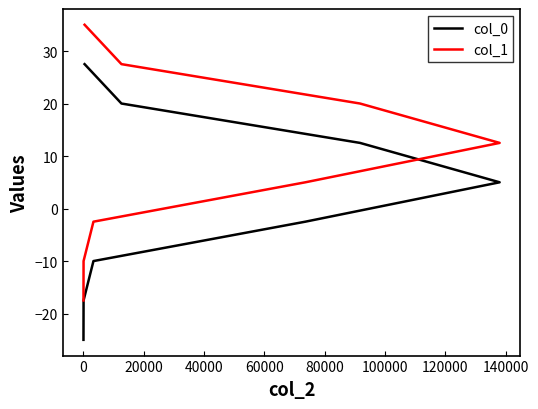

What is the maximum value for col_1?

35.0